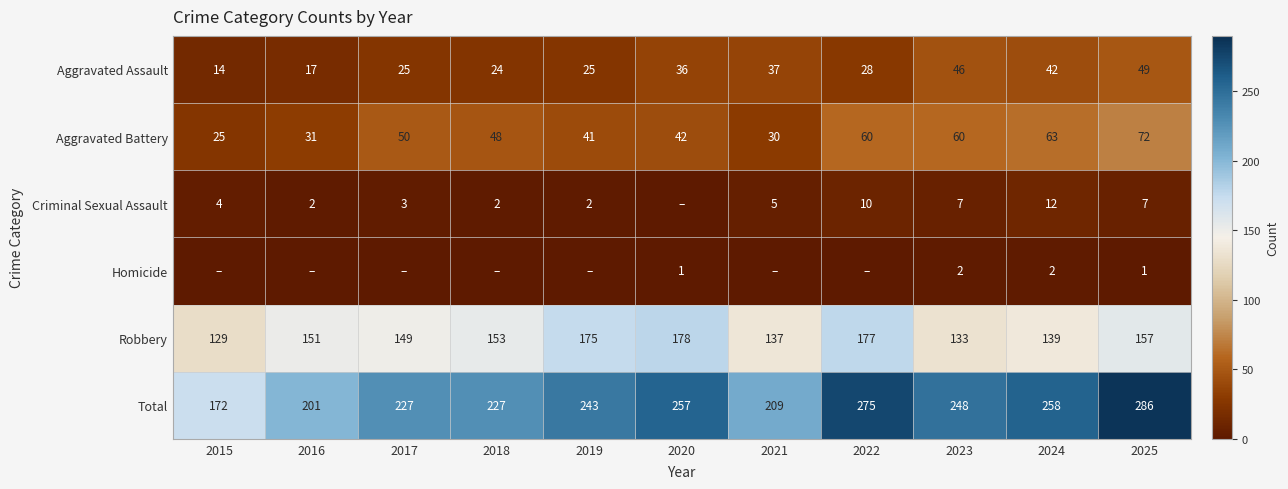

Is the value of Aggravated Battery at 2024 greater than the value of Aggravated Assault at 2019?

Yes